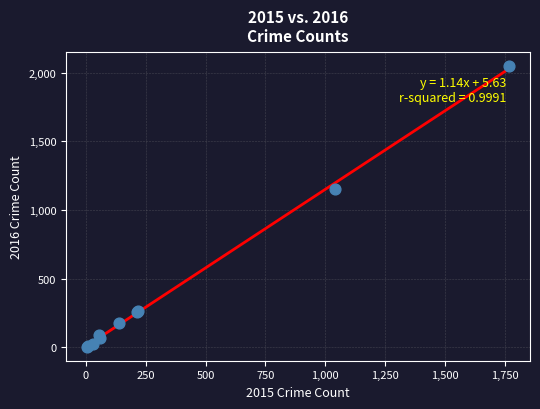

What Y value in the scatter plot is closest to 1027?

1151